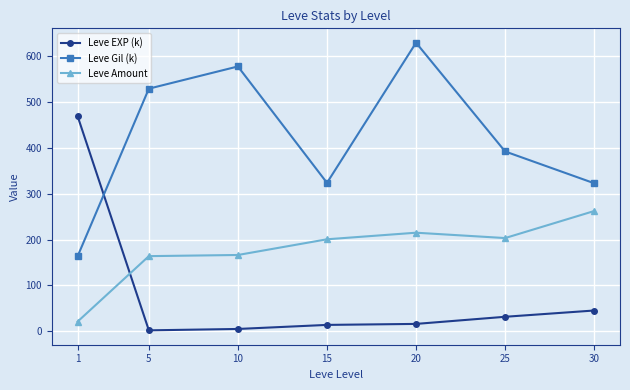

What is the value of the Leve Amount point at the 3rd from the left?

166.3